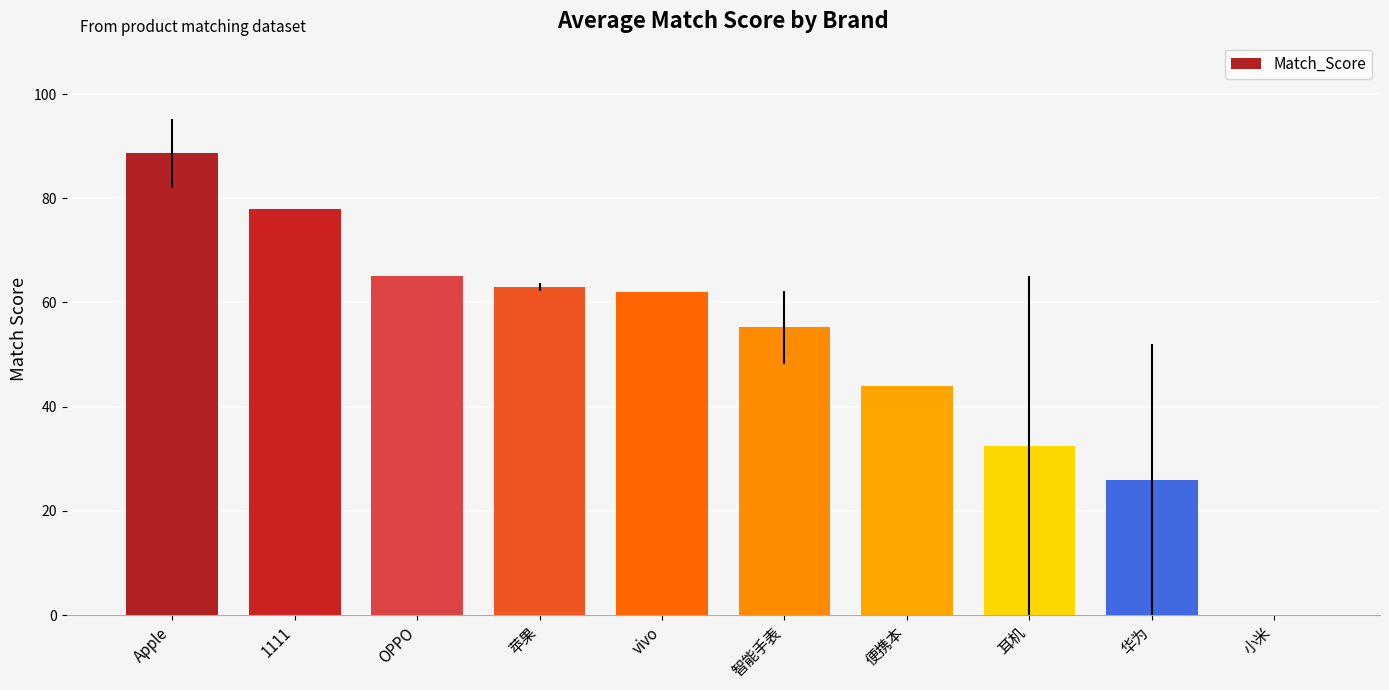

Which label corresponds to the largest value in the chart?

Apple